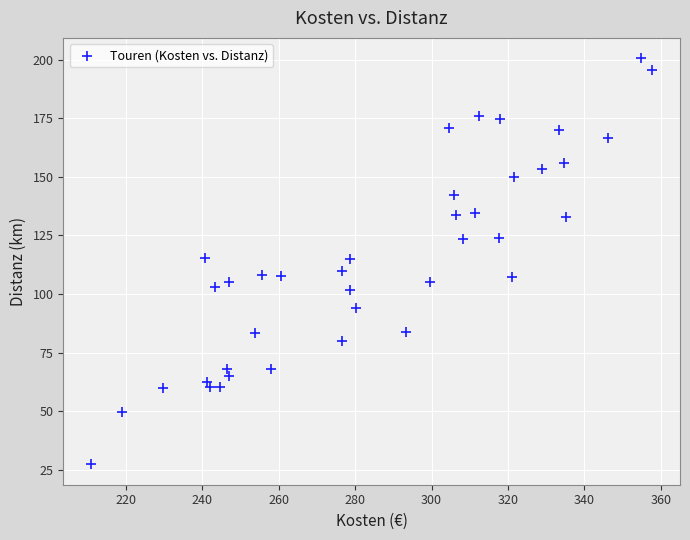

What is the range of X values (max minus min)?

146.7